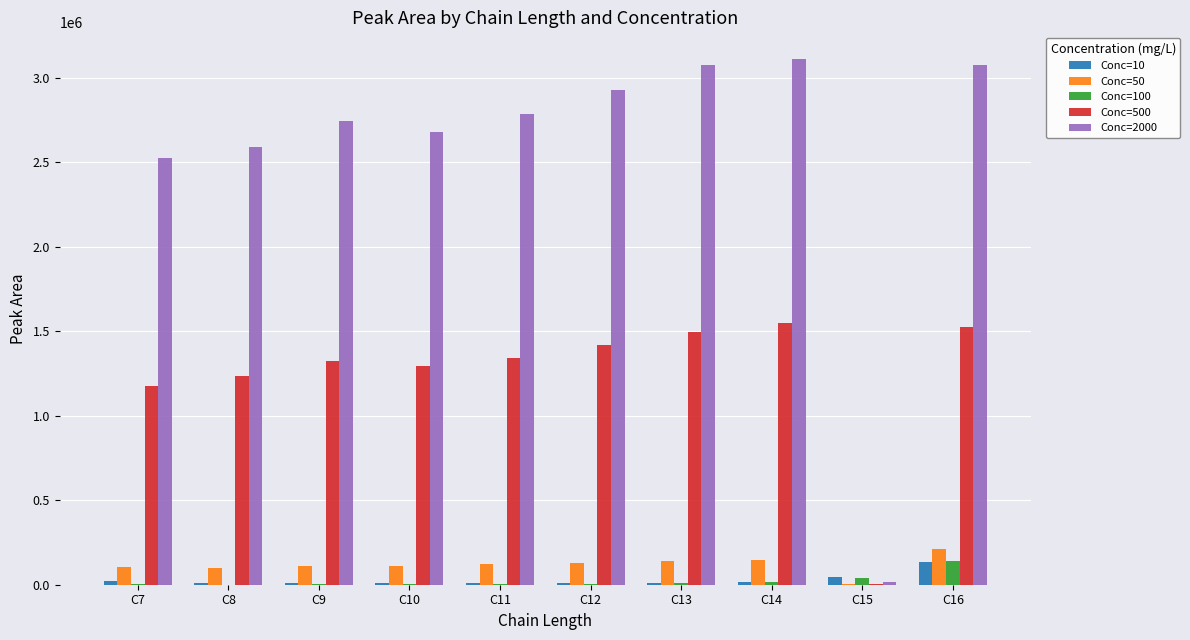

How many categories are shown in the chart?

10